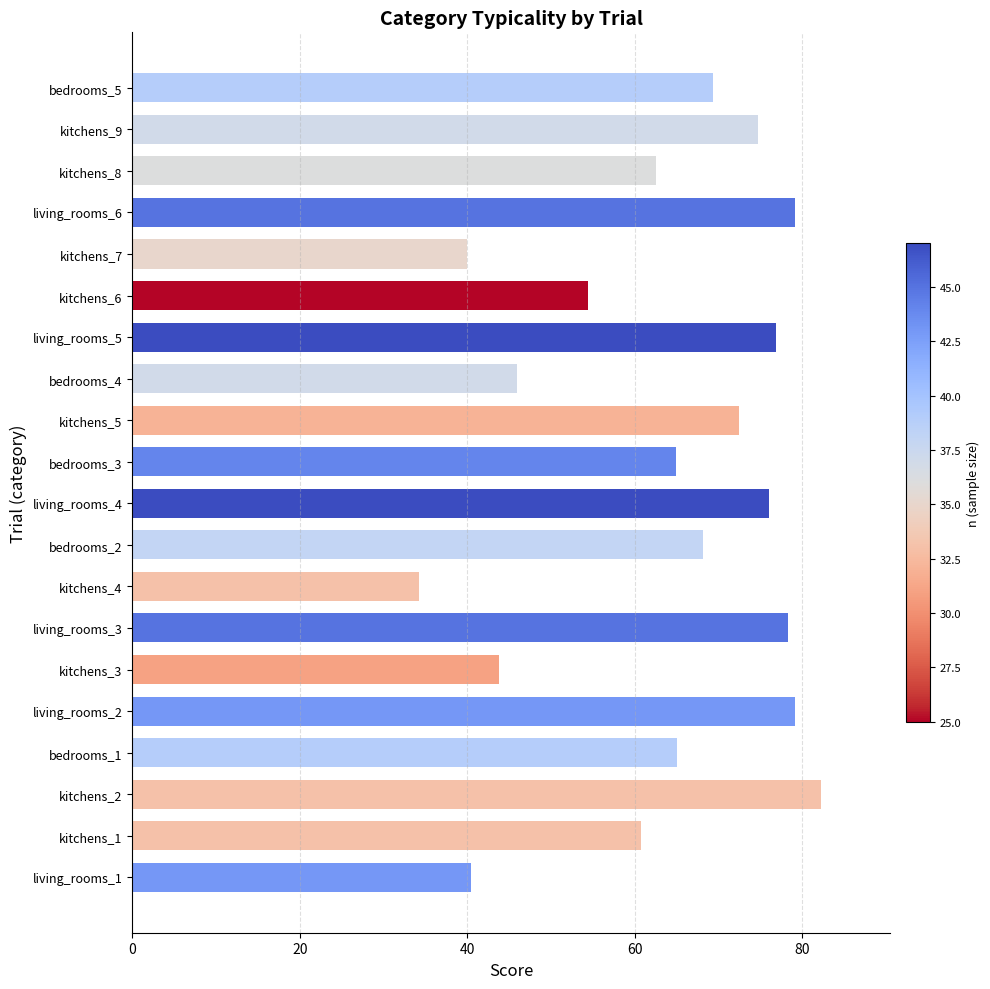

Does the chart contain any negative values?

No